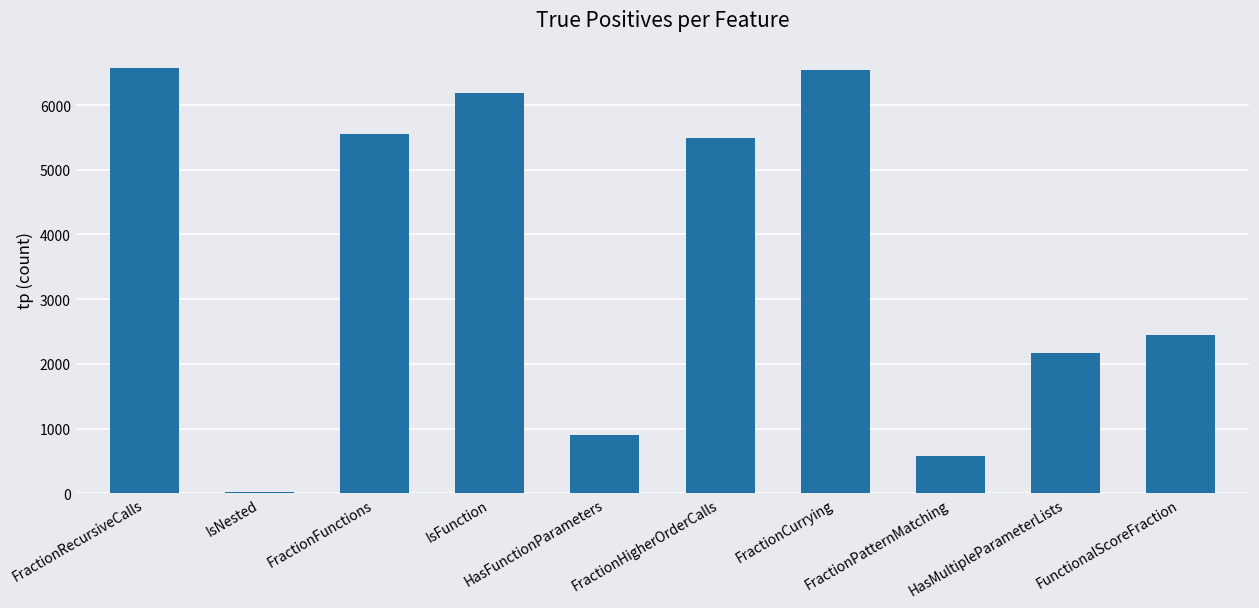

What is the sum of all values?

36454